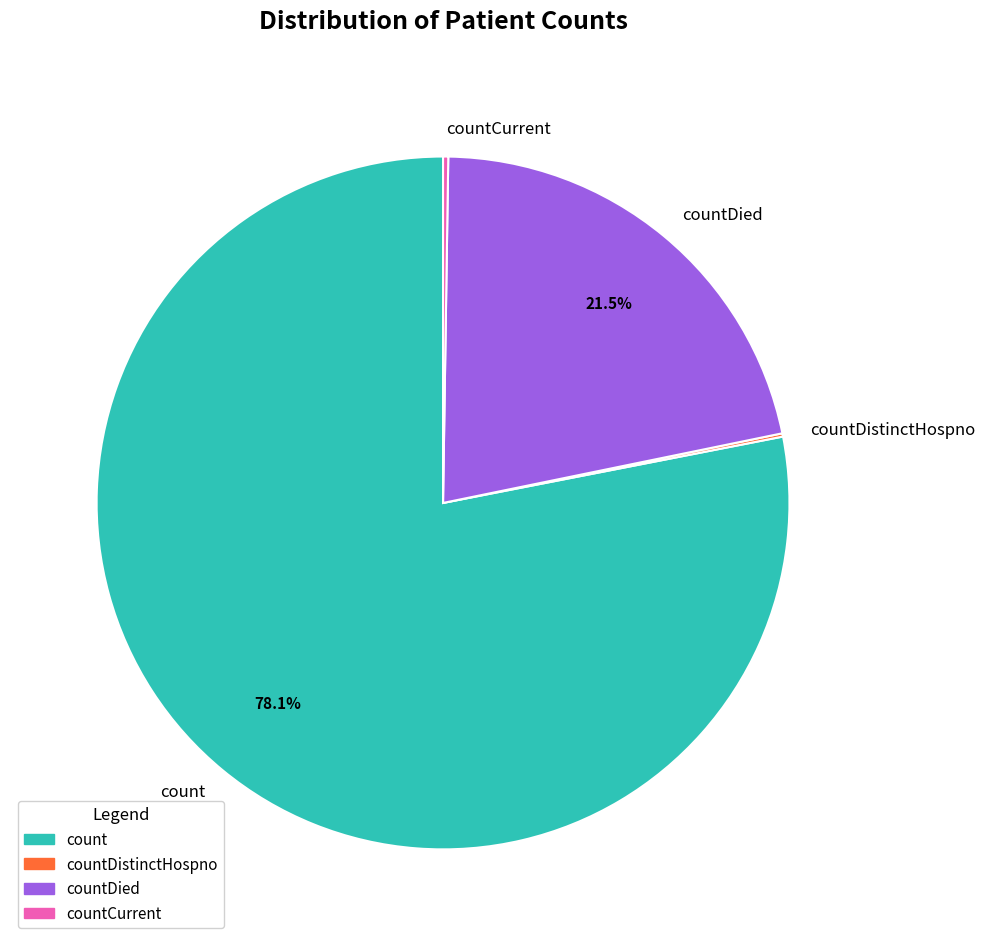

Which category has the biggest portion of the pie?

count